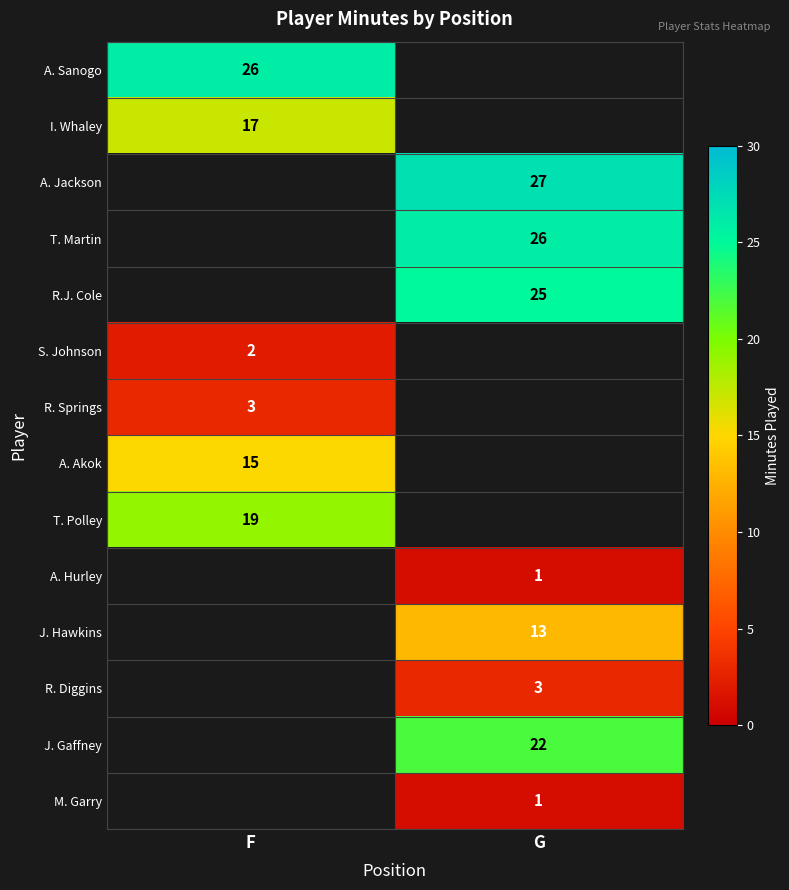

The value of J. Gaffney at G is 8. True or false?

False